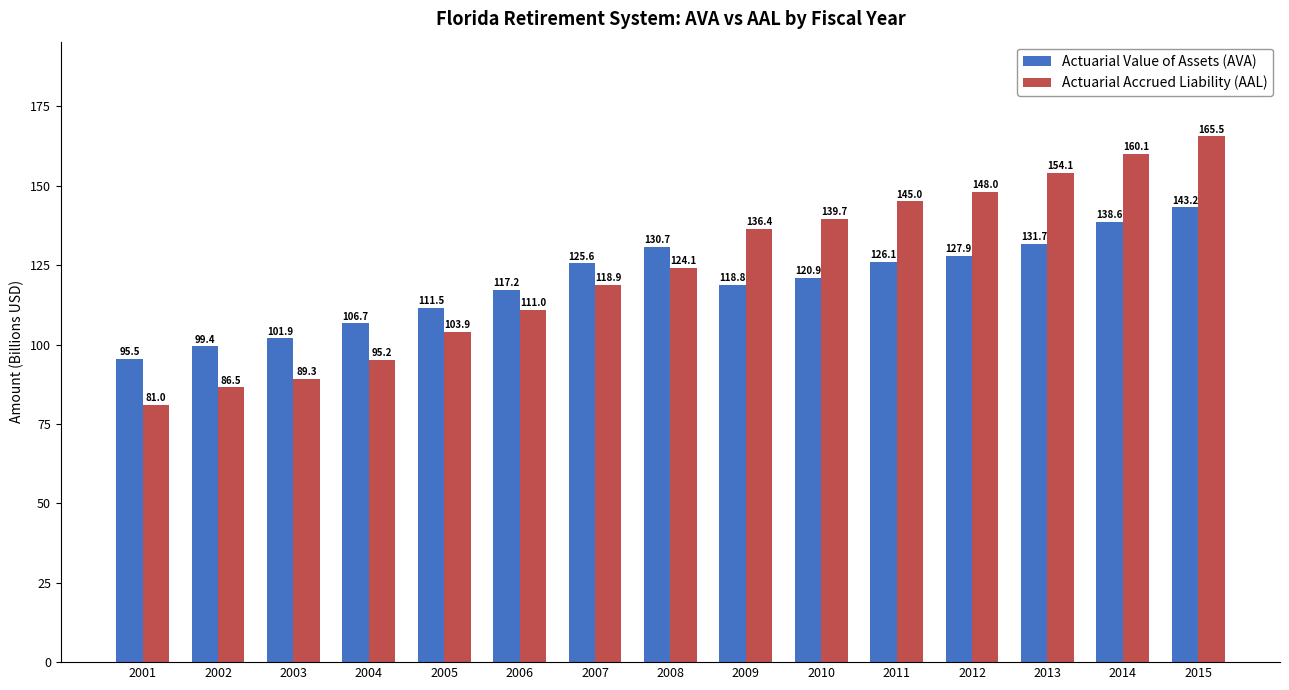

Rank the series at 2011 from highest to lowest value.

Actuarial Accrued Liability (AAL), Actuarial Value of Assets (AVA)